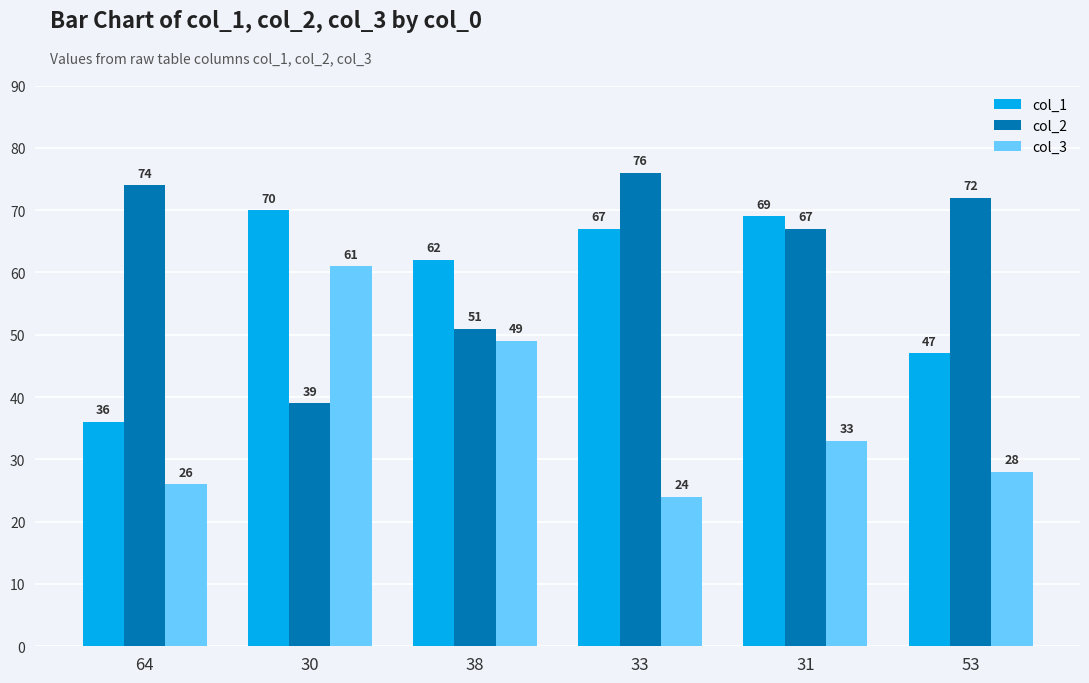

Which series has the largest total across all categories?

col_2